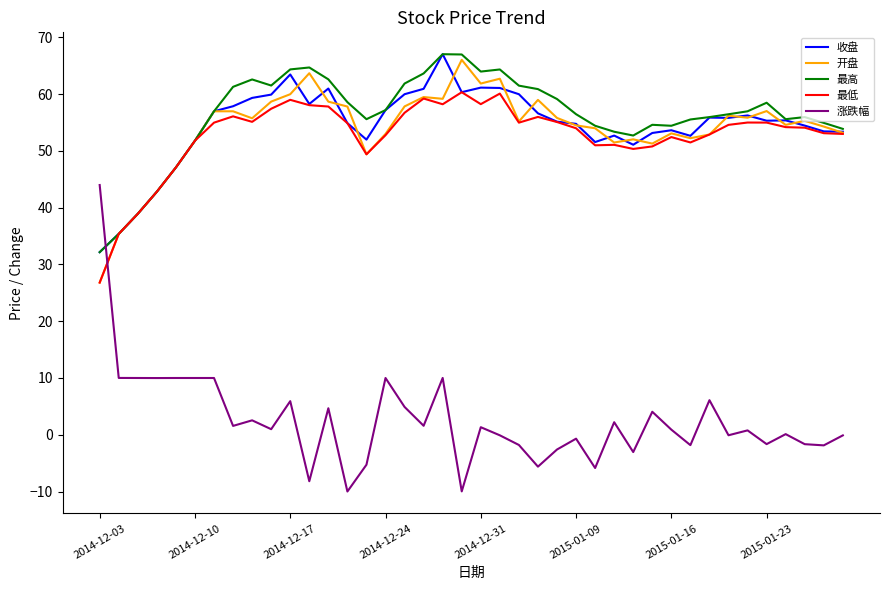

What is the minimum value for 最高?

32.2